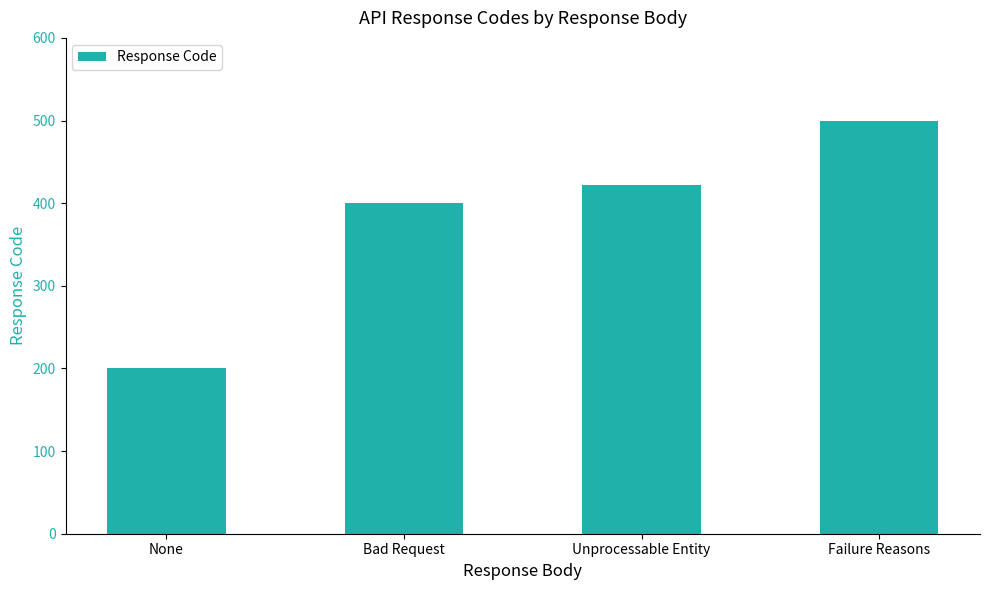

Is it true that the value at Failure Reasons is 500?

True